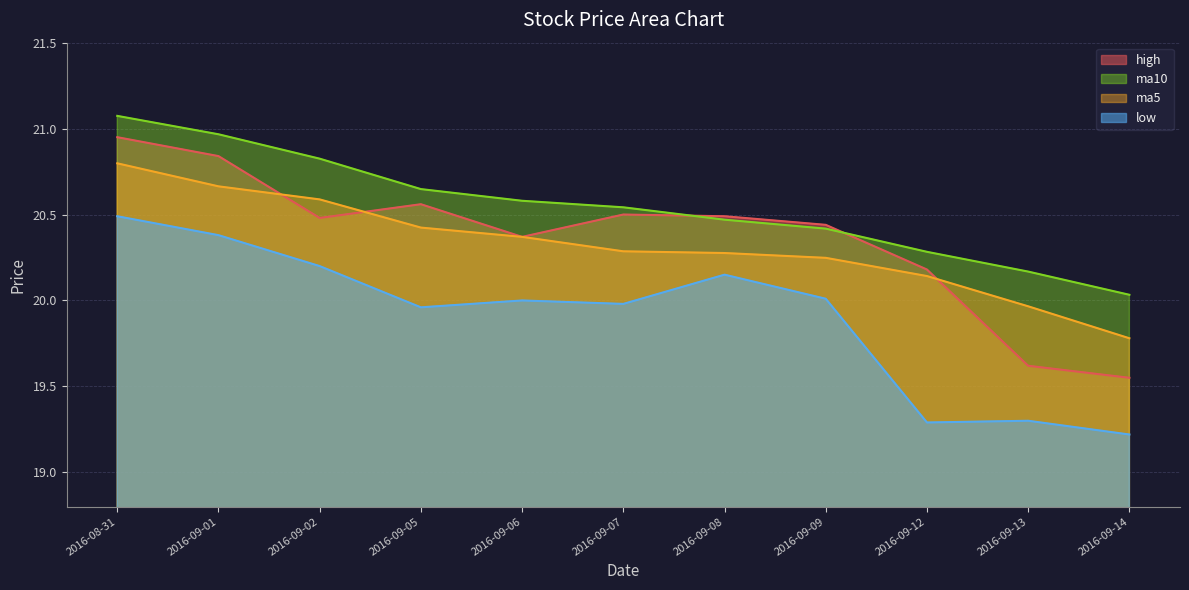

Reading right to left, extract all data points from this chart.

high: 2016-09-14=19.6	2016-09-13=19.6	2016-09-12=20.2	2016-09-09=20.4	2016-09-08=20.5	2016-09-07=20.5	2016-09-06=20.4	2016-09-05=20.6	2016-09-02=20.5	2016-09-01=20.8	2016-08-31=20.9
low: 2016-09-14=19.2	2016-09-13=19.3	2016-09-12=19.3	2016-09-09=20.0	2016-09-08=20.1	2016-09-07=20.0	2016-09-06=20.0	2016-09-05=20.0	2016-09-02=20.2	2016-09-01=20.4	2016-08-31=20.5
ma5: 2016-09-14=19.8	2016-09-13=20.0	2016-09-12=20.1	2016-09-09=20.2	2016-09-08=20.3	2016-09-07=20.3	2016-09-06=20.4	2016-09-05=20.4	2016-09-02=20.6	2016-09-01=20.7	2016-08-31=20.8
ma10: 2016-09-14=20.0	2016-09-13=20.2	2016-09-12=20.3	2016-09-09=20.4	2016-09-08=20.5	2016-09-07=20.5	2016-09-06=20.6	2016-09-05=20.6	2016-09-02=20.8	2016-09-01=21.0	2016-08-31=21.1